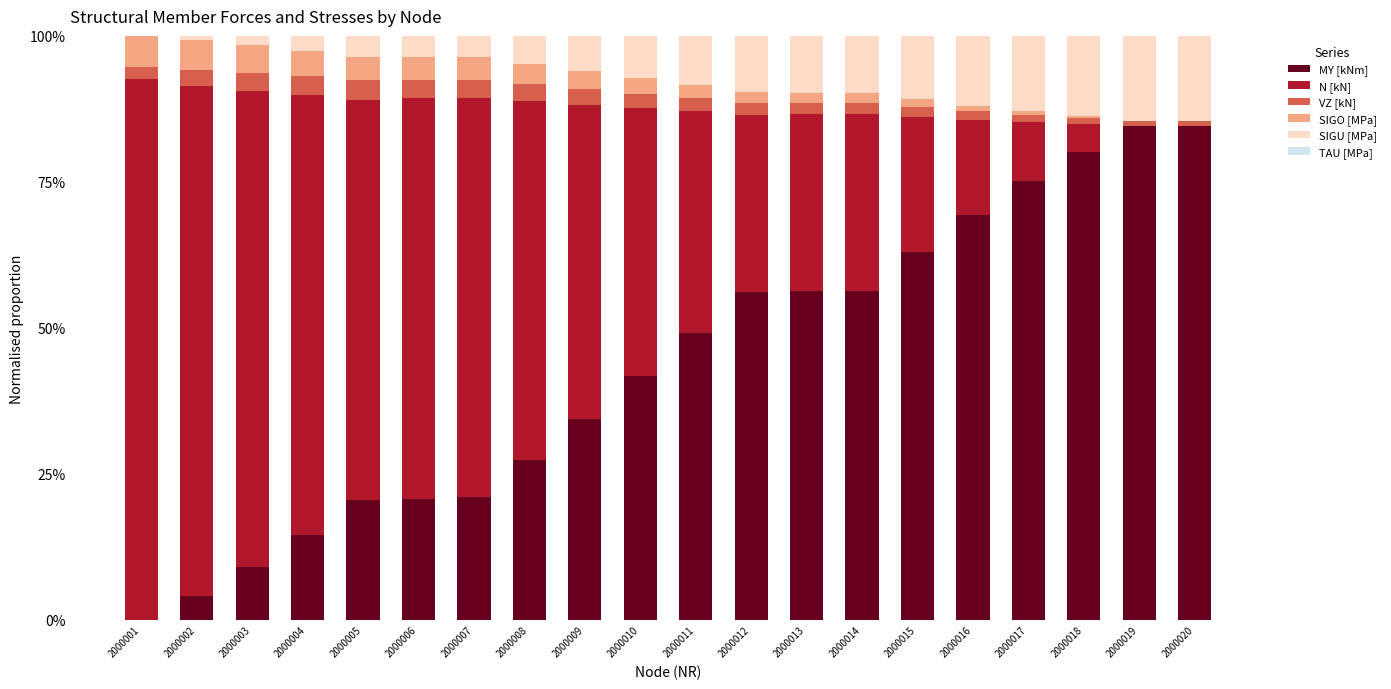

Is it true that TAU [MPa] equals 0.0 at 2000020?

True